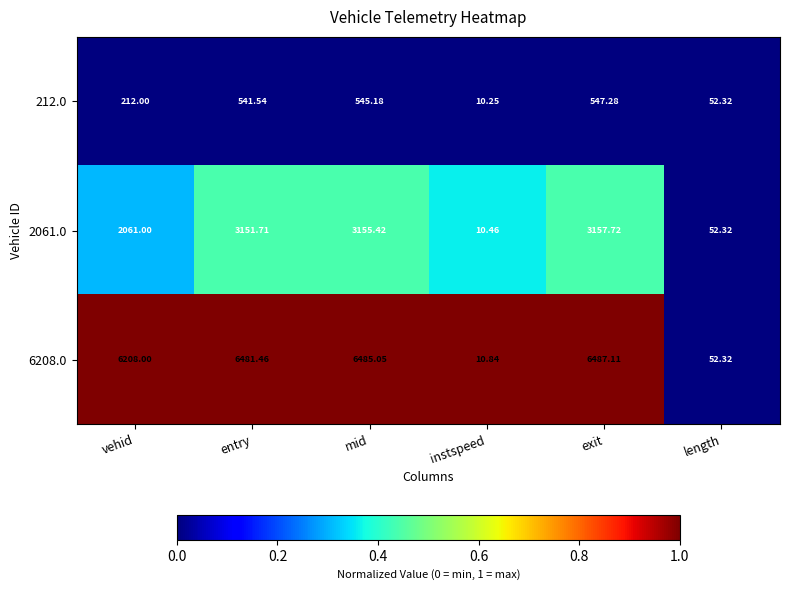

At which label does 2061.0 reach its peak?

exit